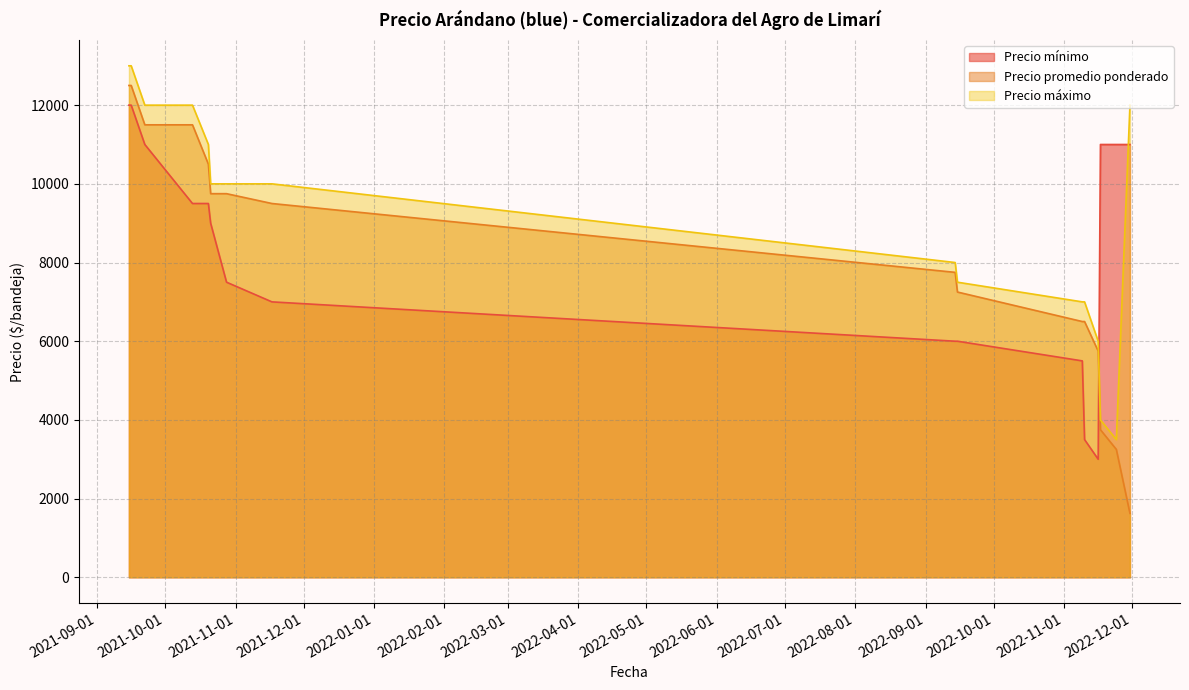

Which series has the largest total across all categories?

Precio máximo